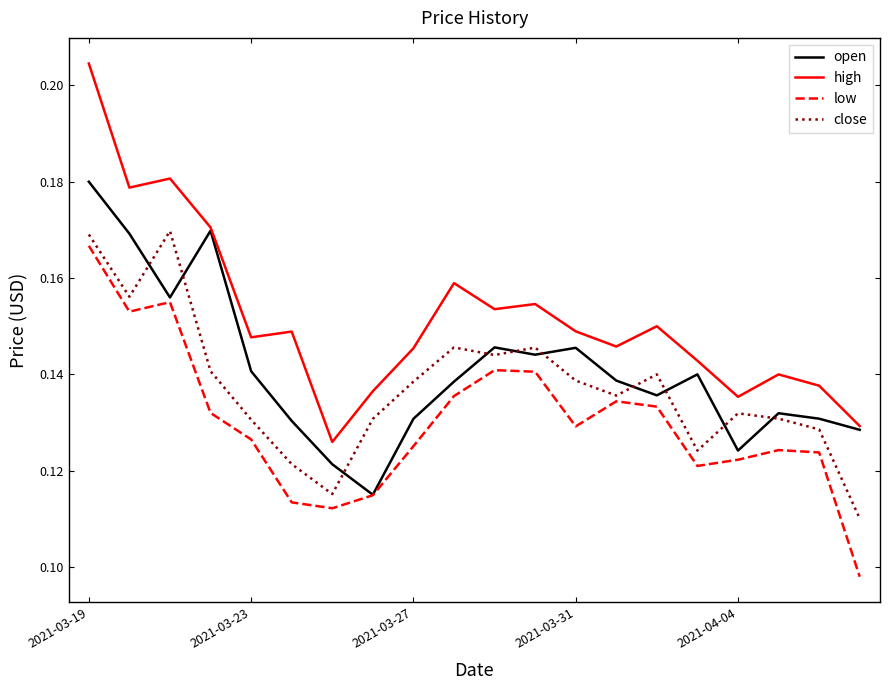

Which series has the largest range (max minus min)?

high